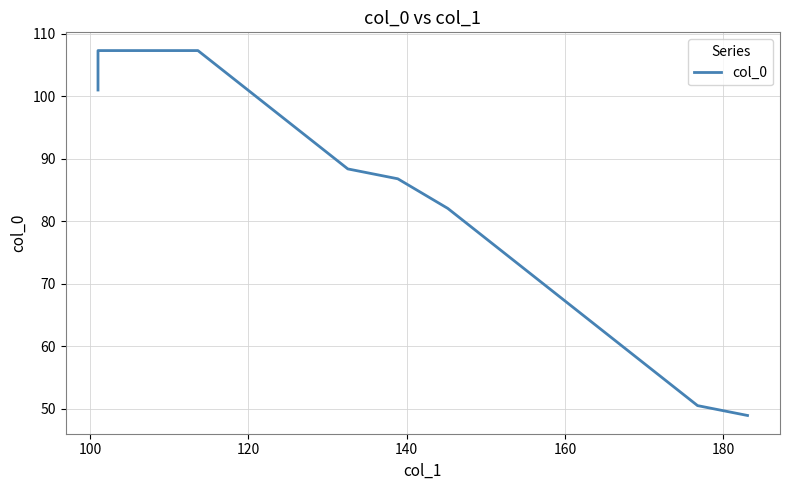

What is the maximum value shown in the chart?

107.3